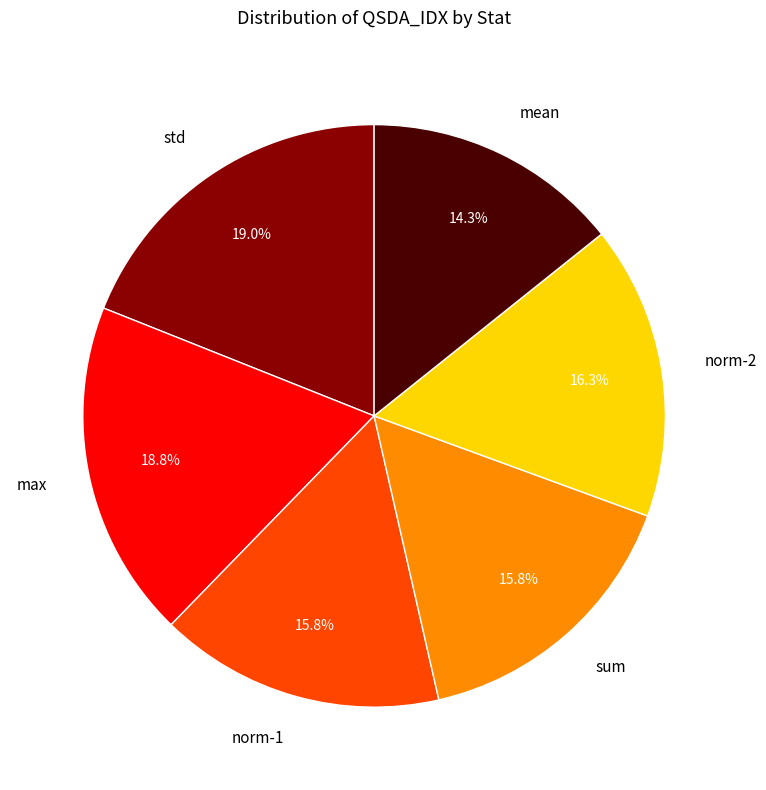

Which slice is the smallest?

mean